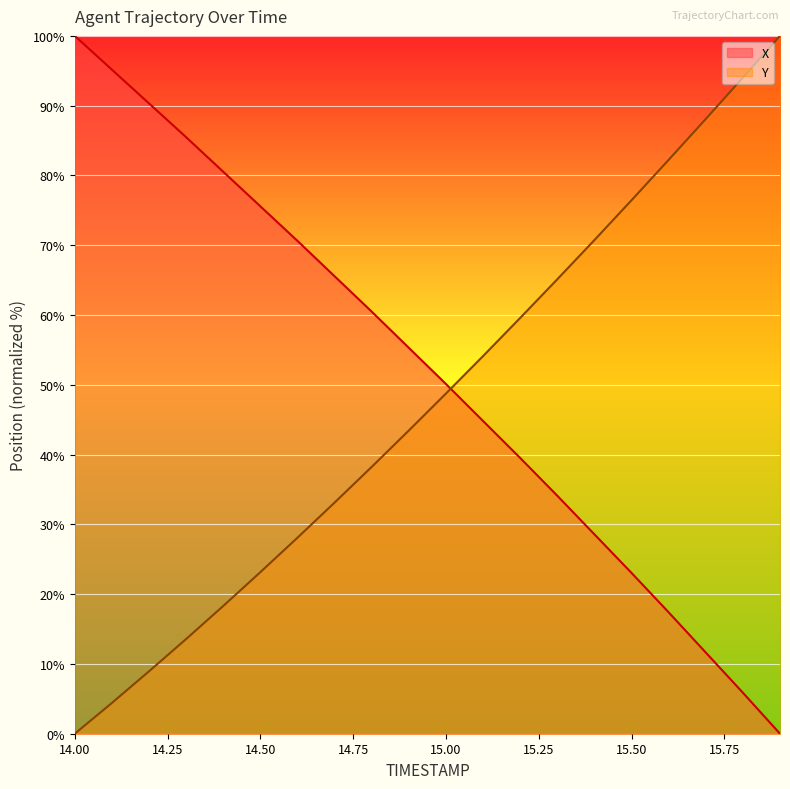

The Y series shows 28.1 at 14.6. True or false?

True